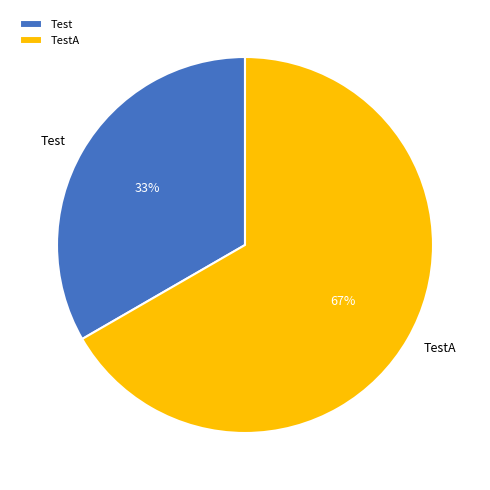

To the nearest percent, what portion does Test represent?

33%